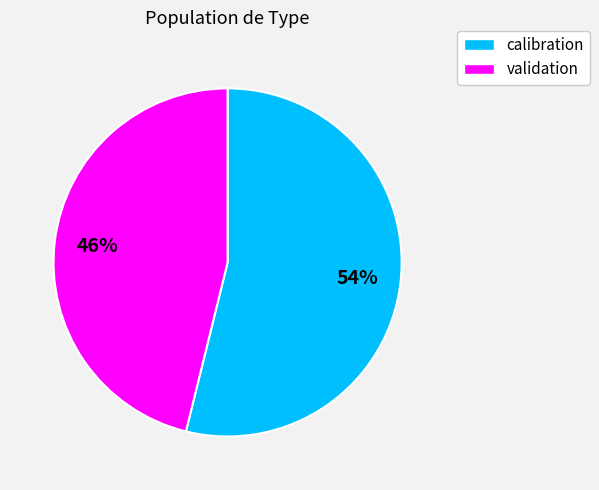

How many slices are in this pie chart?

2